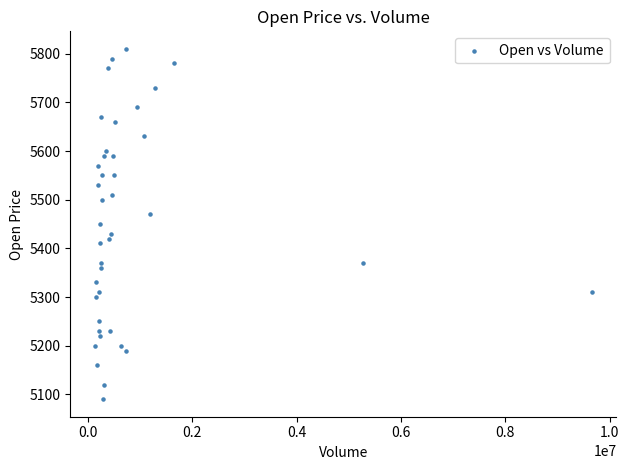

What is the range of X values (max minus min)?

9516533